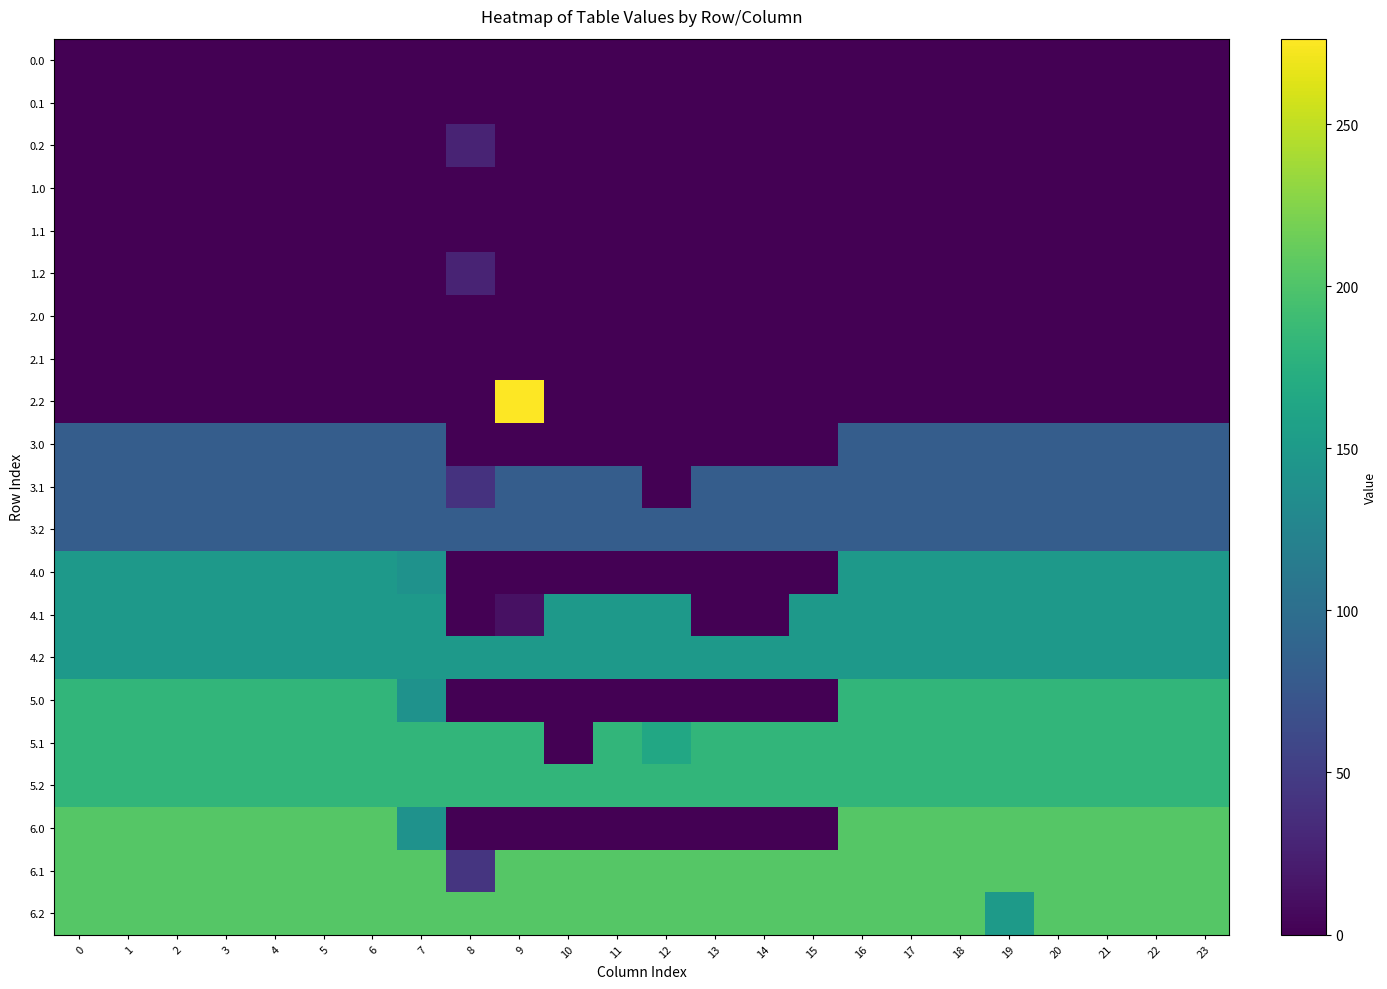

Rank the series at 13 from lowest to highest value.

0.0, 0.1, 0.2, 1.0, 1.1, 1.2, 2.0, 2.1, 2.2, 3.0, 4.0, 4.1, 5.0, 6.0, 3.1, 3.2, 4.2, 5.1, 5.2, 6.1, 6.2